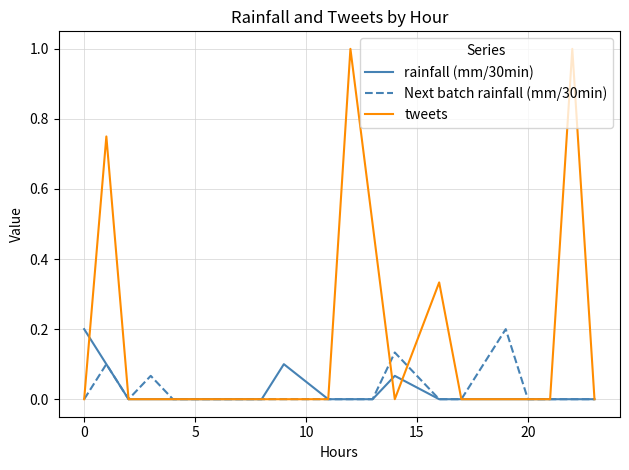

Does the chart display data point markers on the line(s)?

No